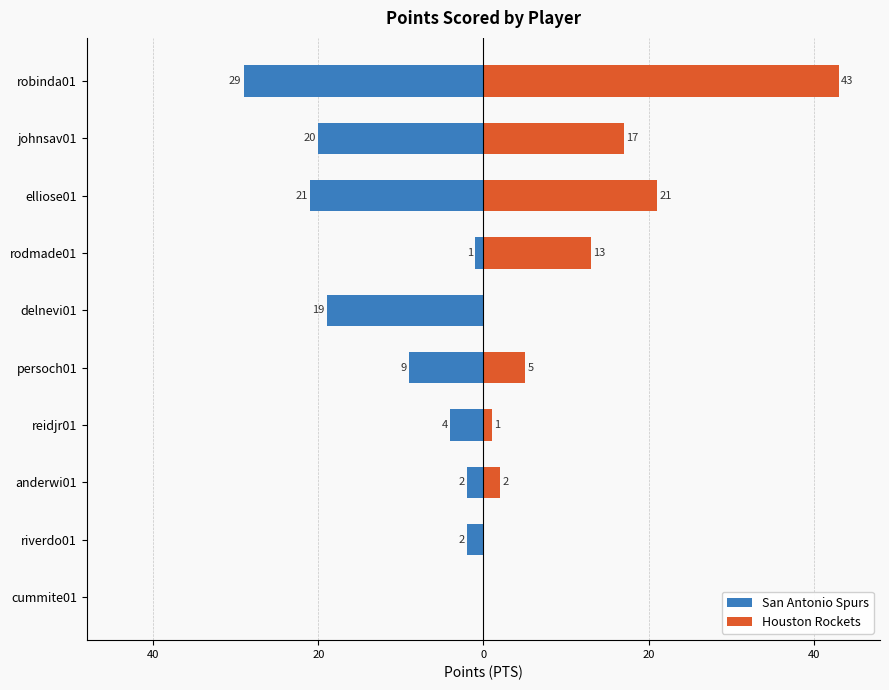

How many data points in Houston Rockets are above 5?

4